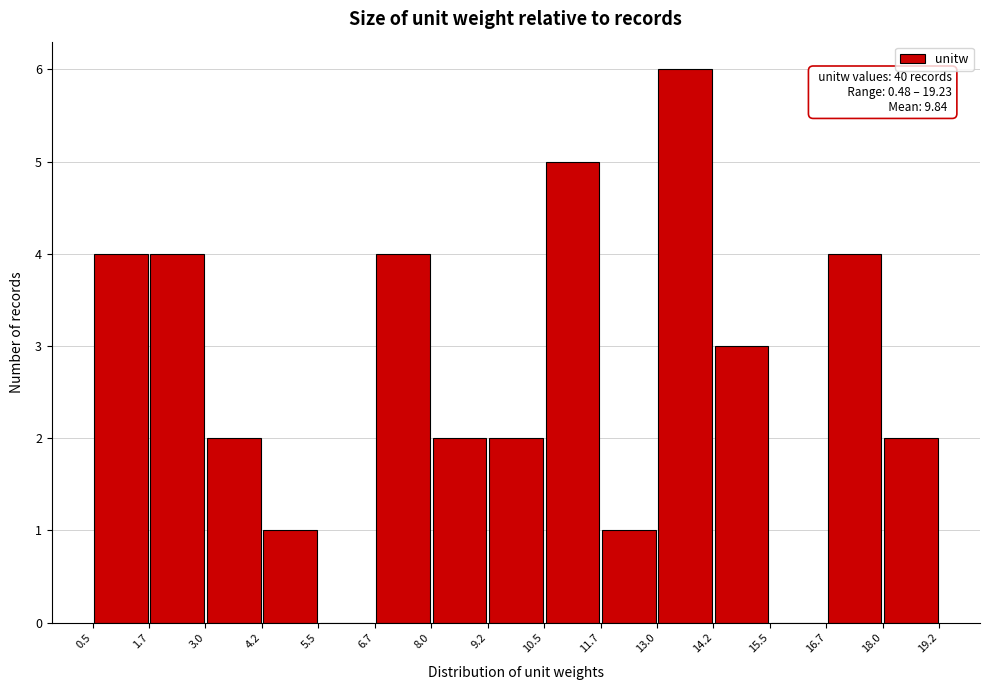

Which range on the x-axis has the tallest bar?

13.0 to 14.2